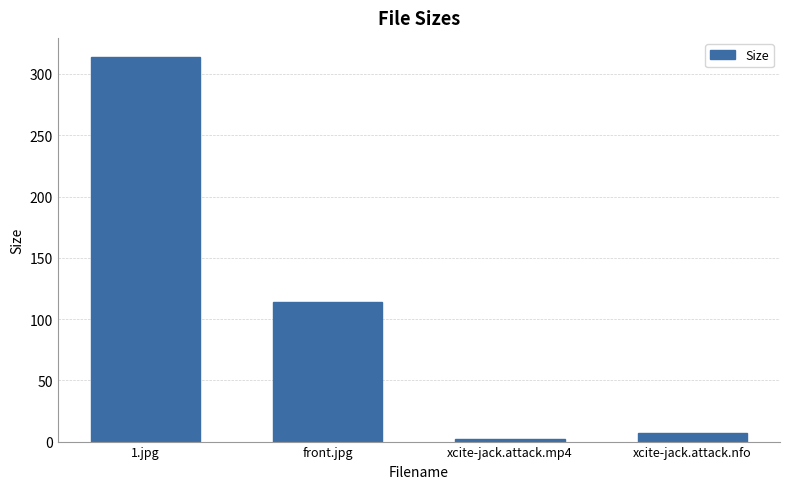

Reading right to left, what are all the values shown in this chart?

7.1	1.8	114.2	313.8